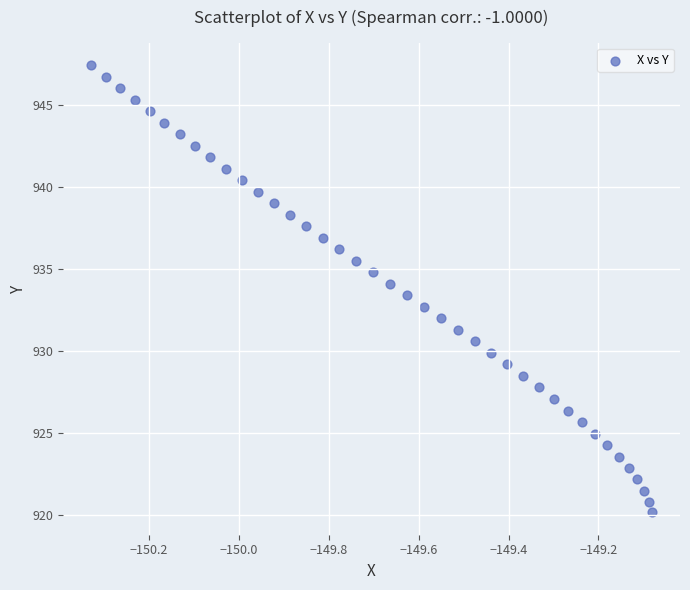

What is the range of X values (max minus min)?

1.2